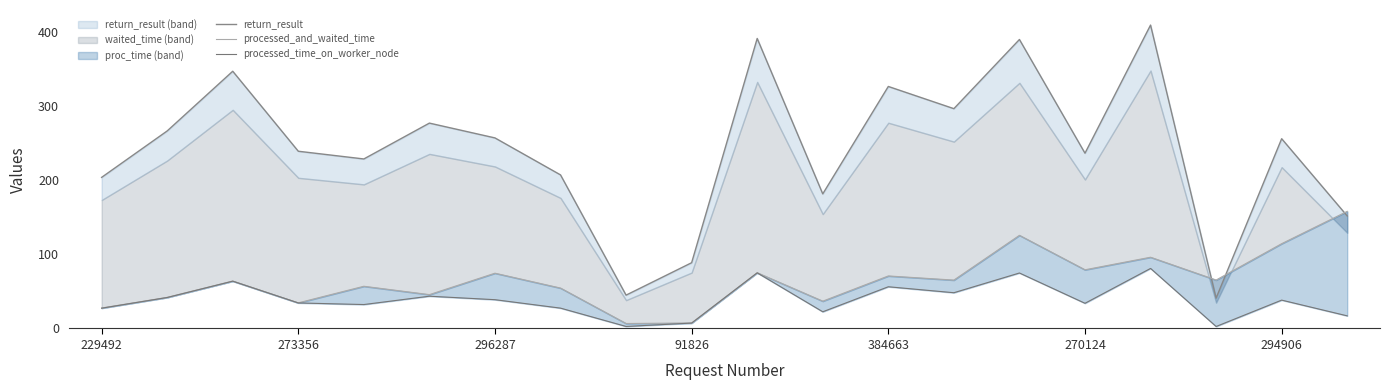

Is the value of processed_time_on_worker_node at 7 greater than the value of return_result at 10?

No